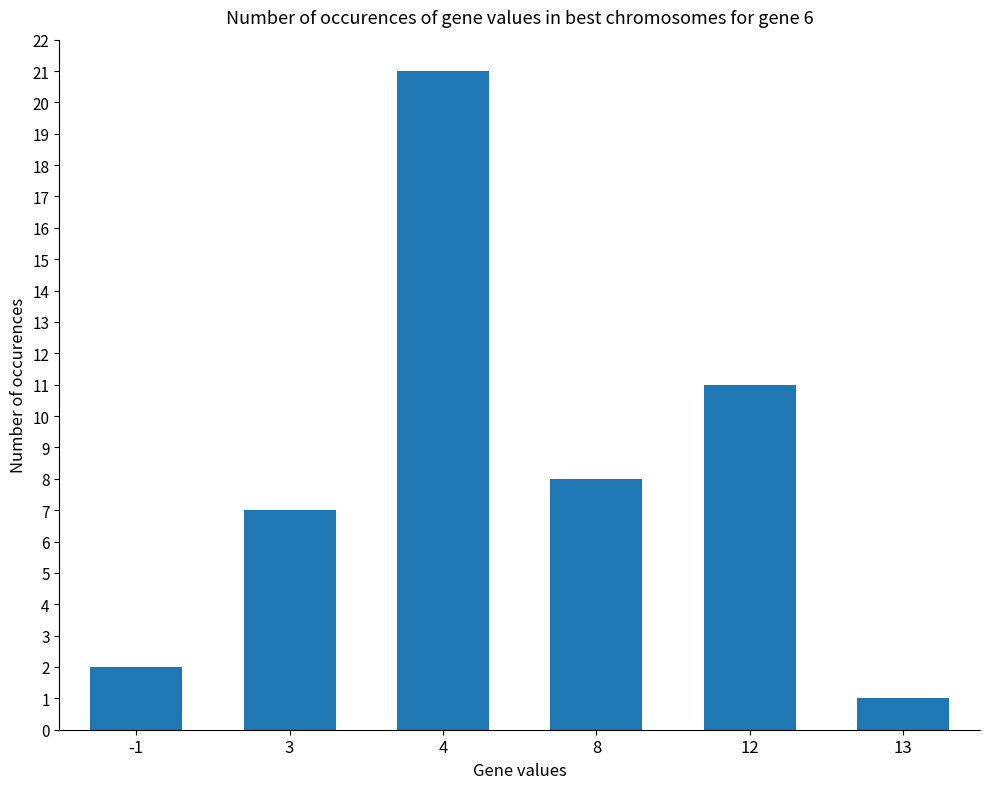

What is the average value?

8